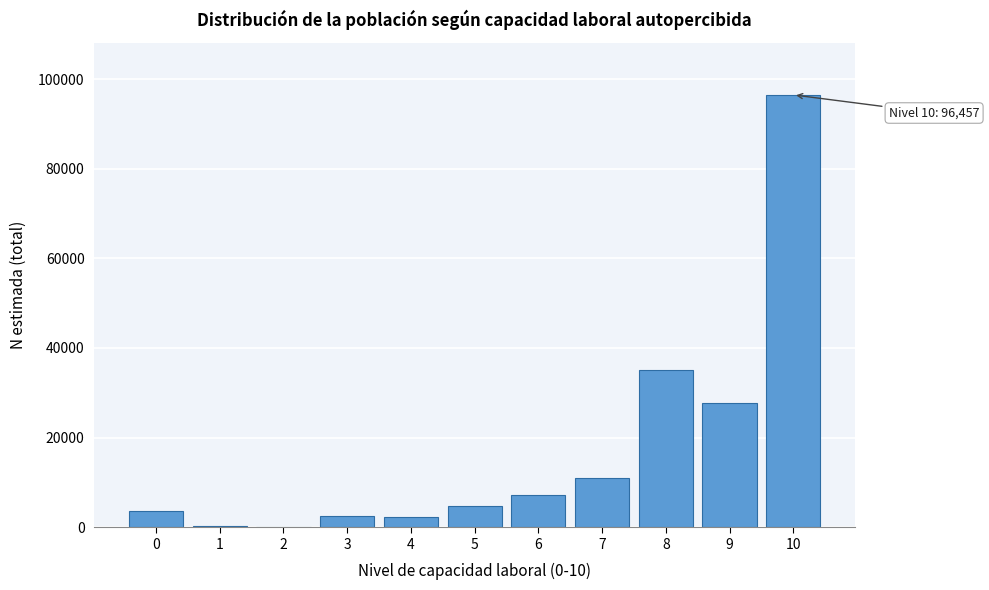

Is it true that the value at 3 is 2598?

True